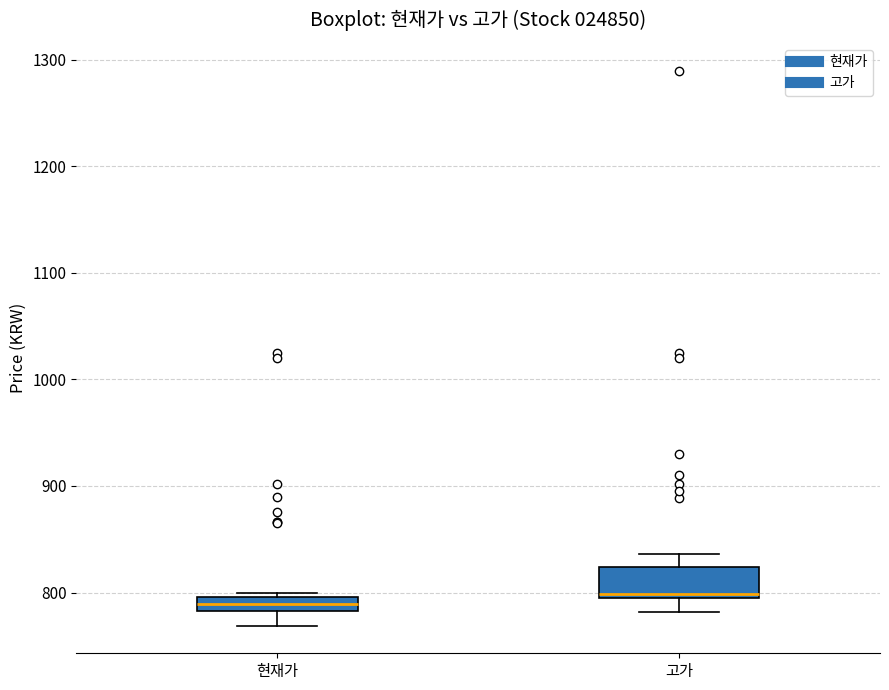

Which box's median line is the highest?

고가